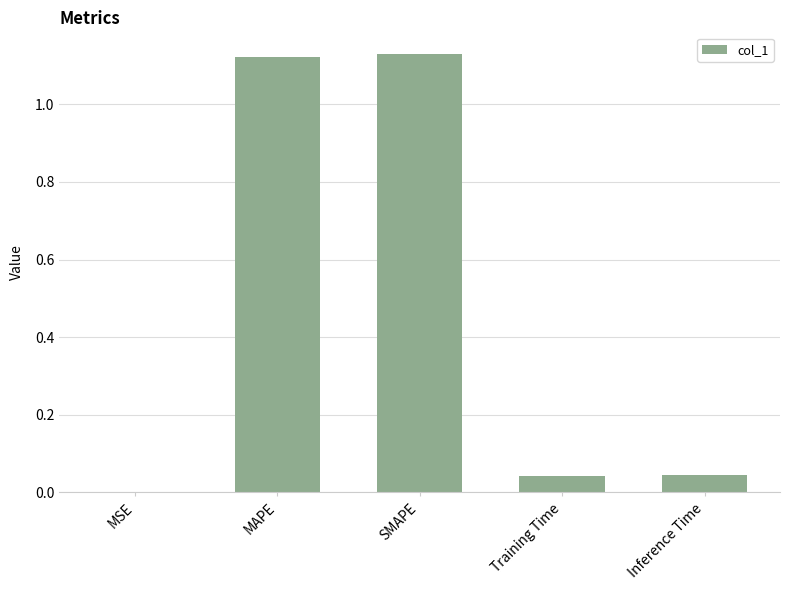

The value at MSE is 0.0. True or false?

True